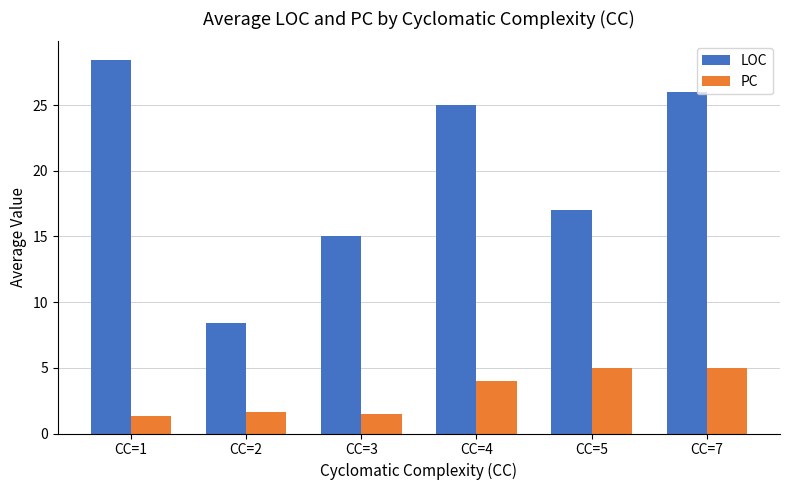

Rank the series at CC=4 from highest to lowest value.

LOC, PC